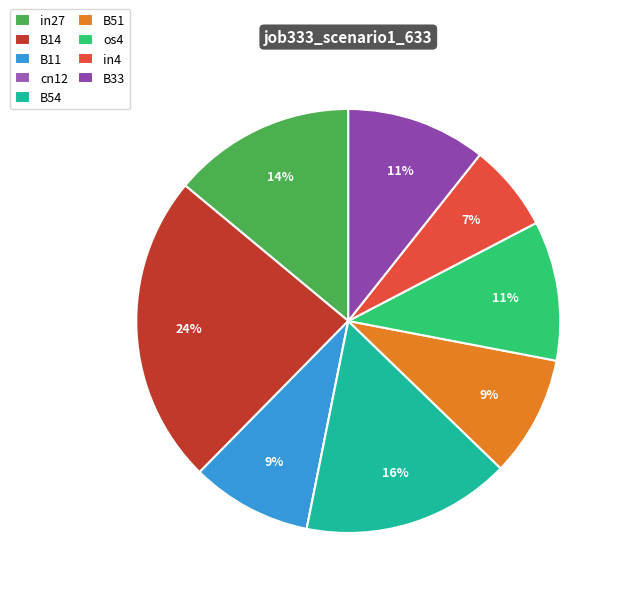

How many segments does this pie chart have?

9